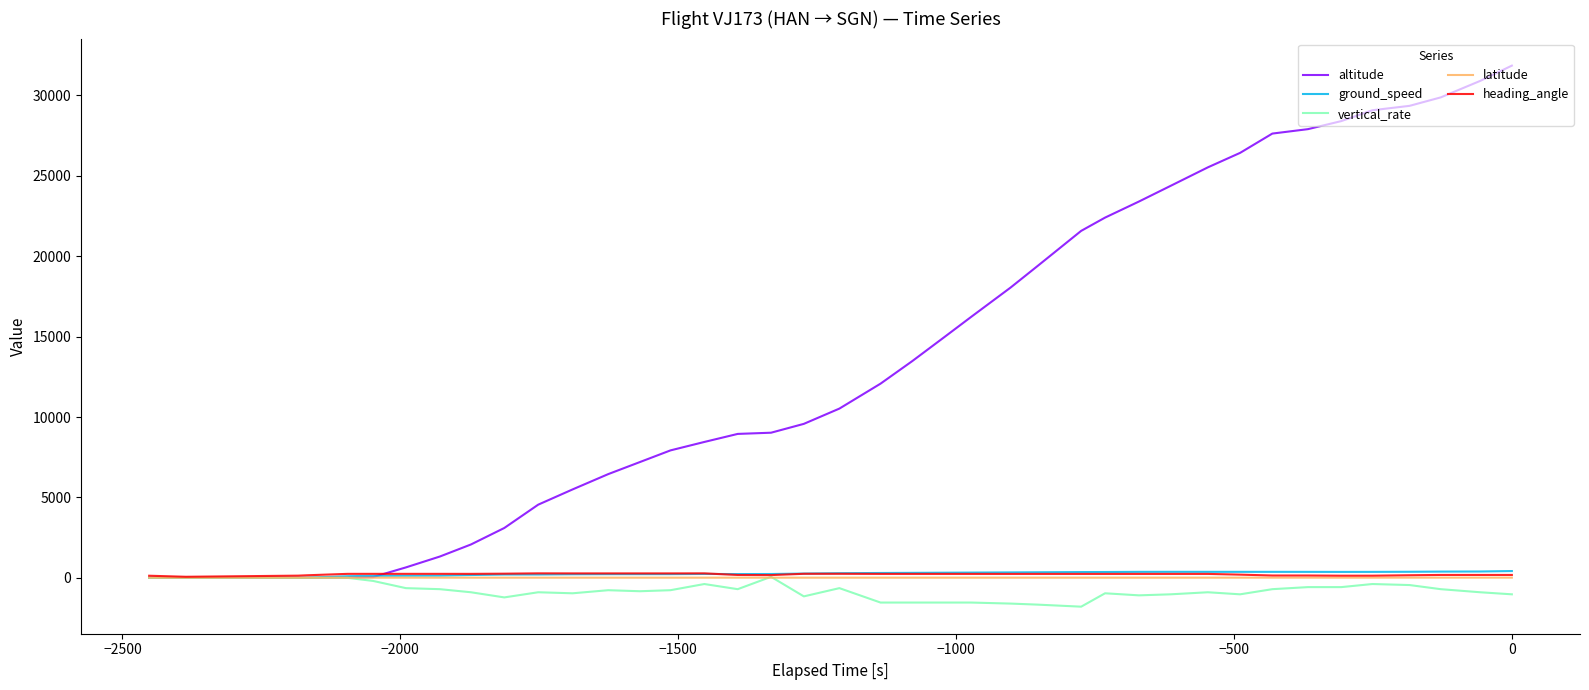

Which series has the largest range (max minus min)?

altitude